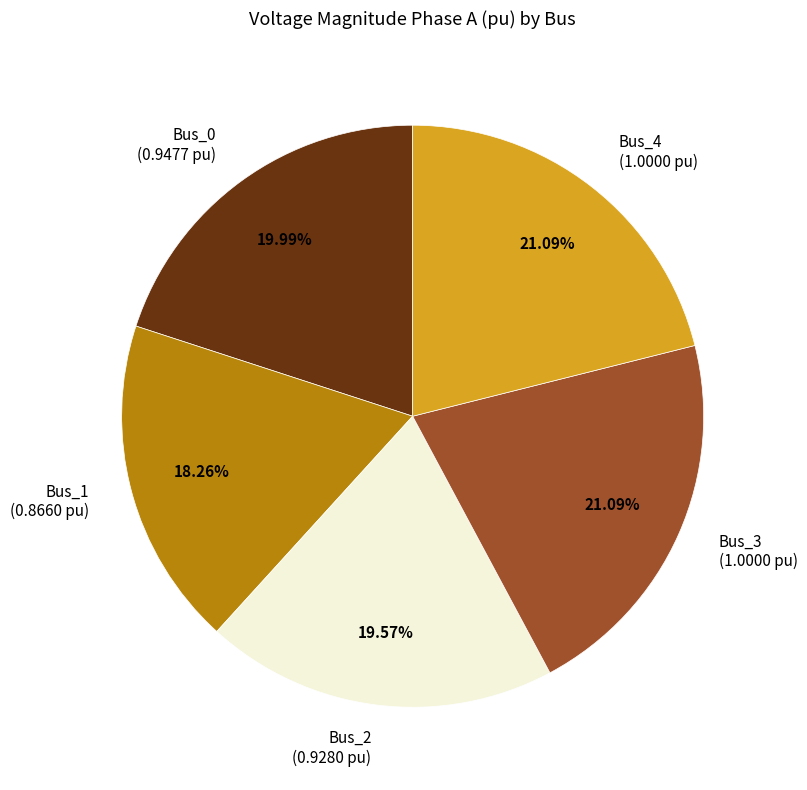

The Bus_1 slice represents 18% of the pie. True or false?

True